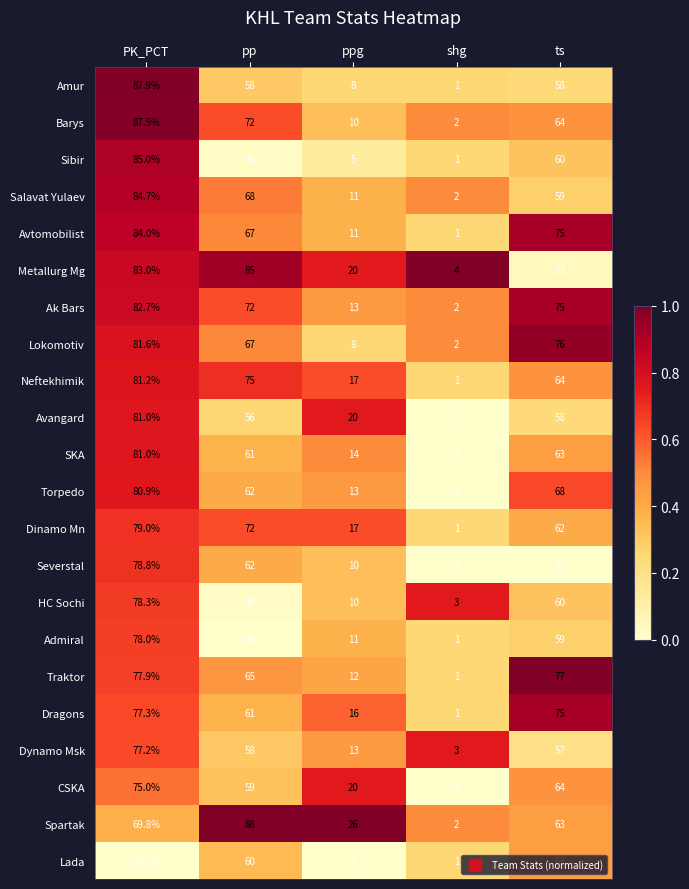

Between PK_PCT and ppg, which series saw the biggest shift?

Sibir